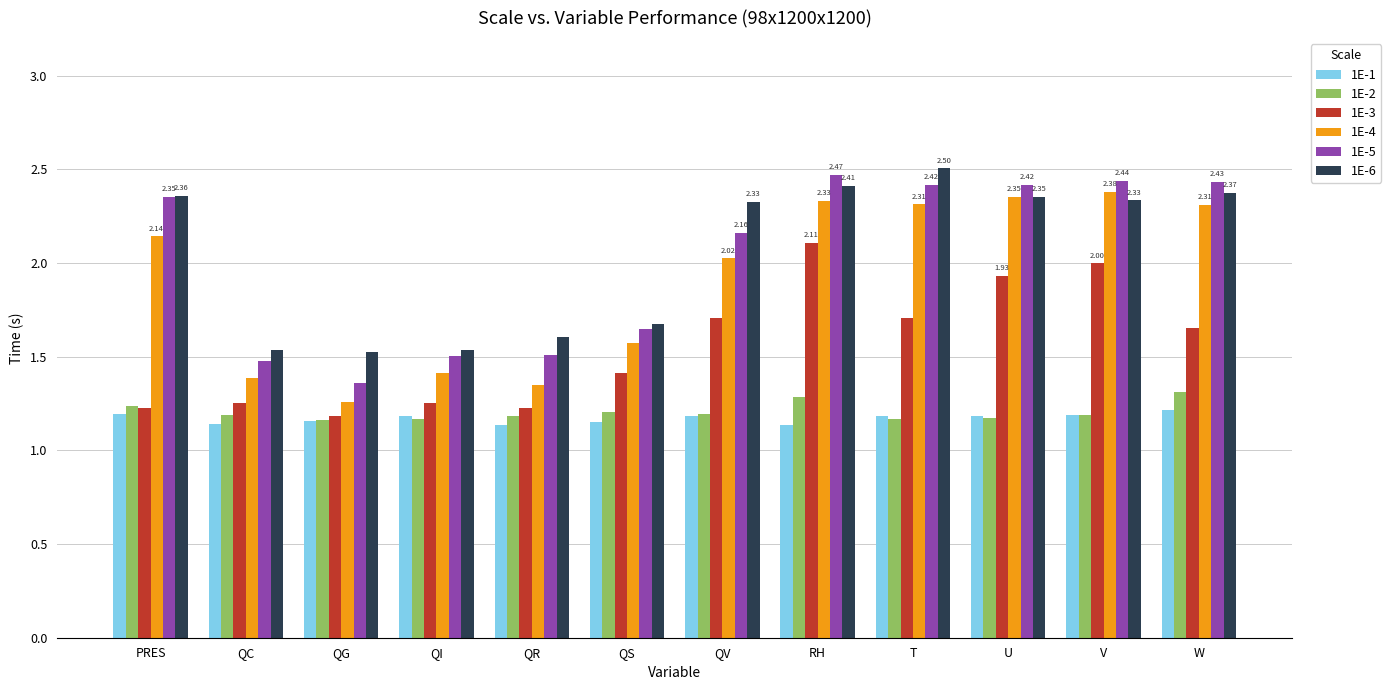

Which series changed the most between PRES and W?

1E-3